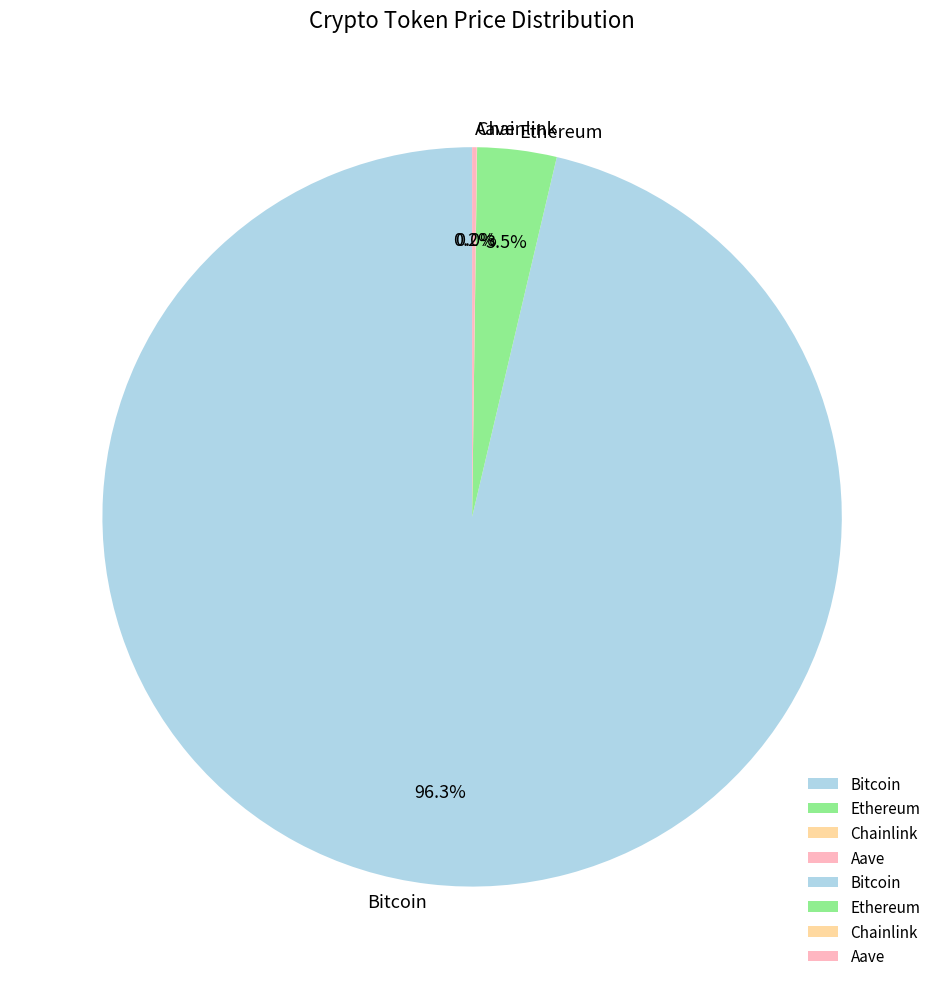

Combined, what portion of the pie is Bitcoin and Ethereum?

99.8%